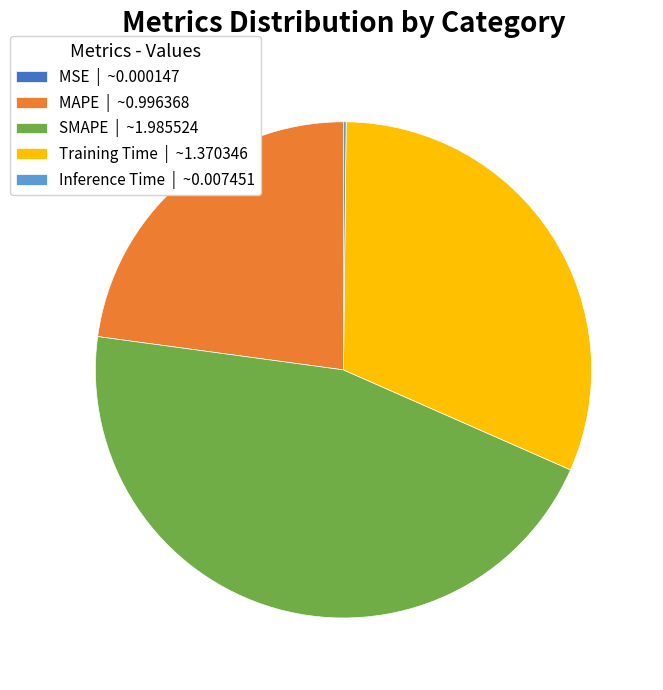

Is it true that Training Time | ~1.370346 is 31% of the pie?

True